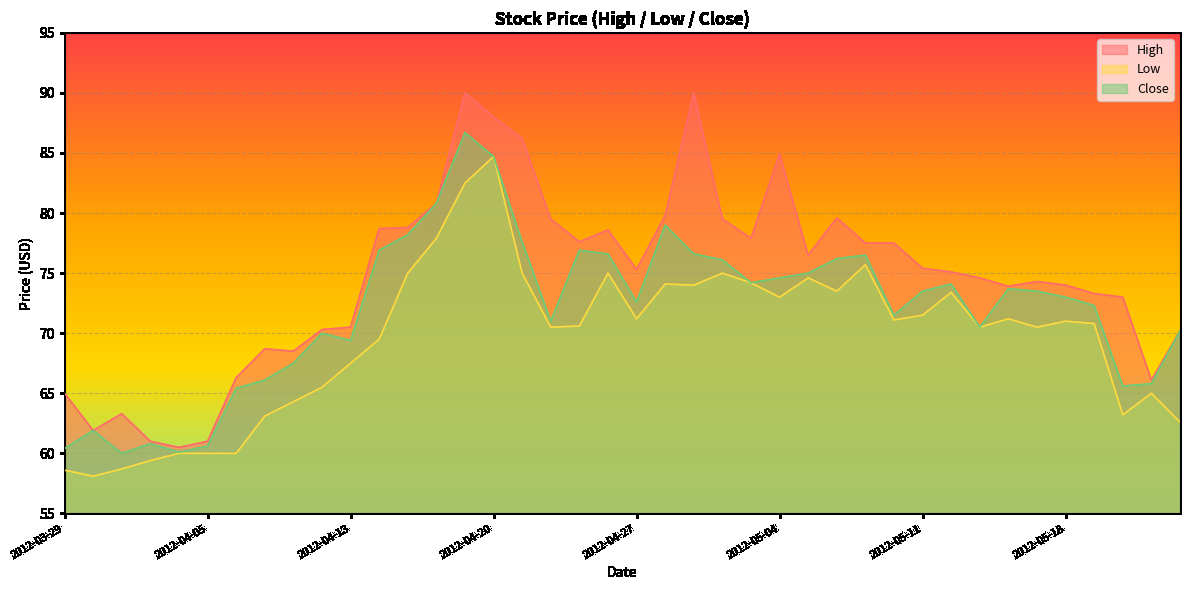

What are all the series names shown in the legend?

High, Low, Close